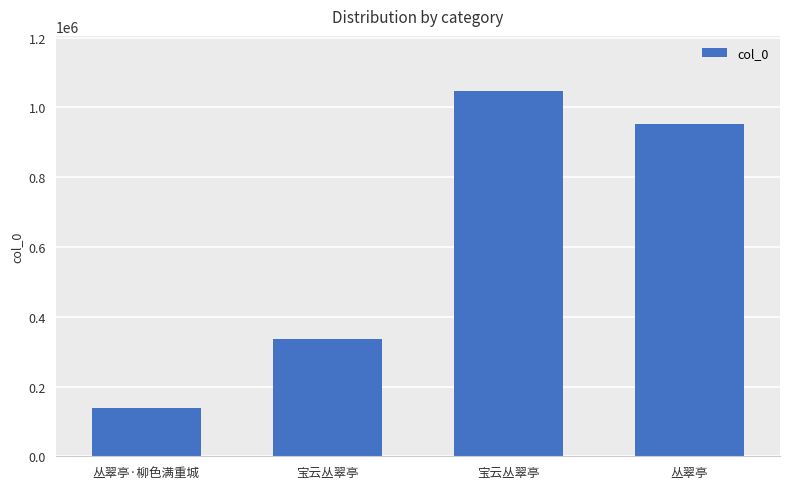

List the labels in order of value, largest first.

宝云丛翠亭, 丛翠亭, 宝云丛翠亭, 丛翠亭·柳色满重城